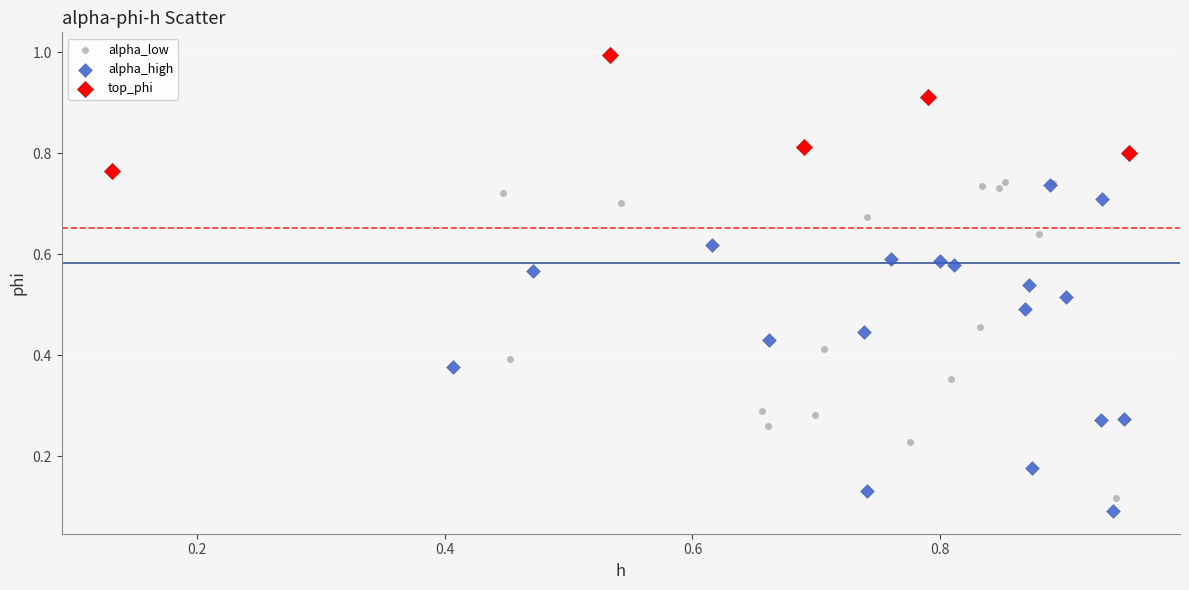

Which series has the widest spread of Y values?

alpha_high